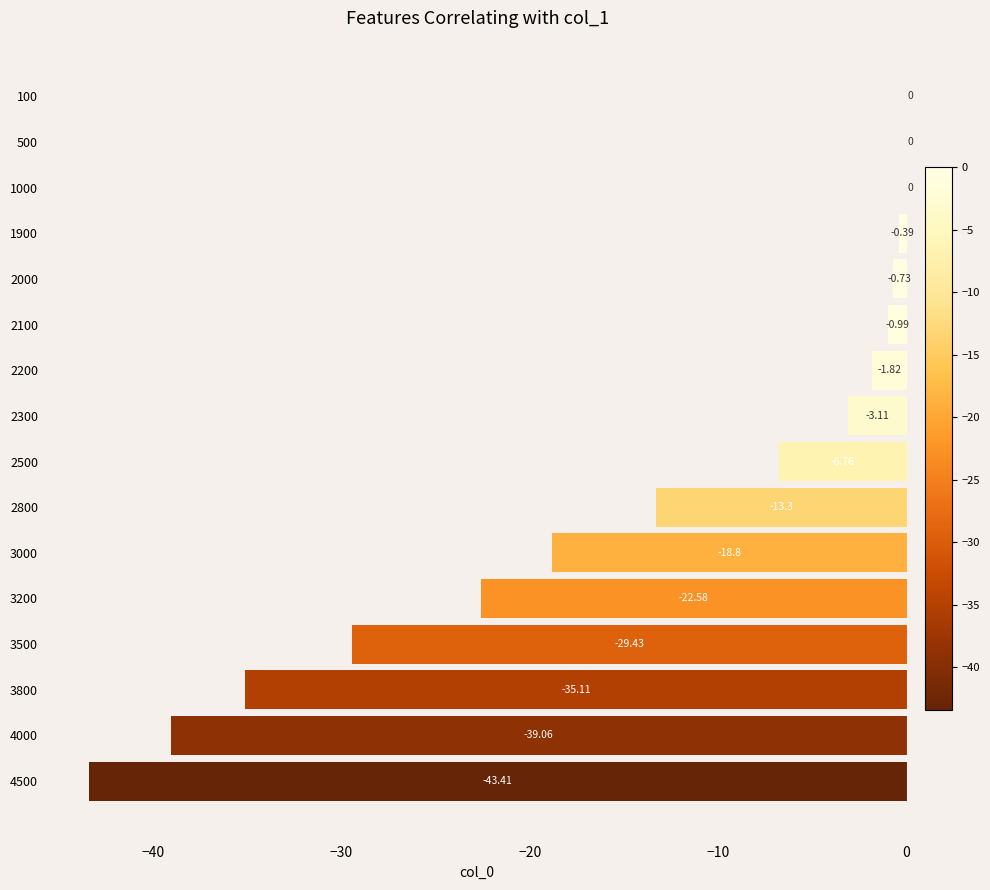

What is the change in value from 2300 to 2500?

-3.6